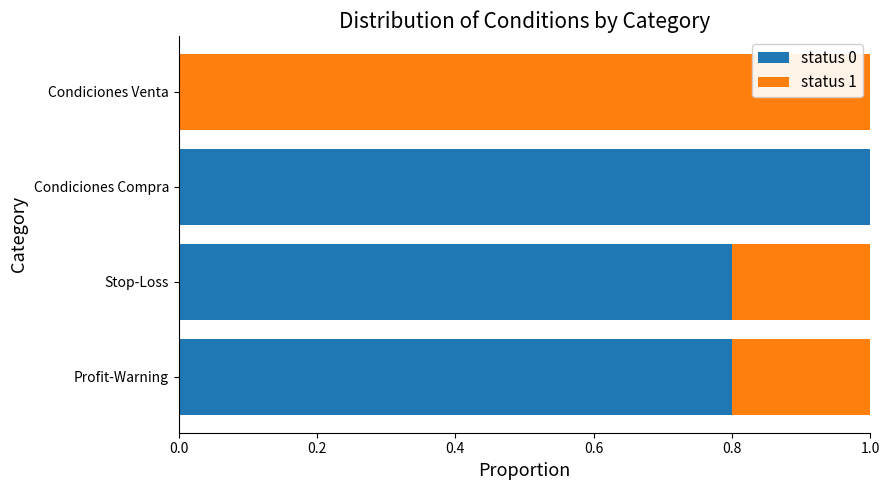

What is the sum of all status 0 values?

2.6